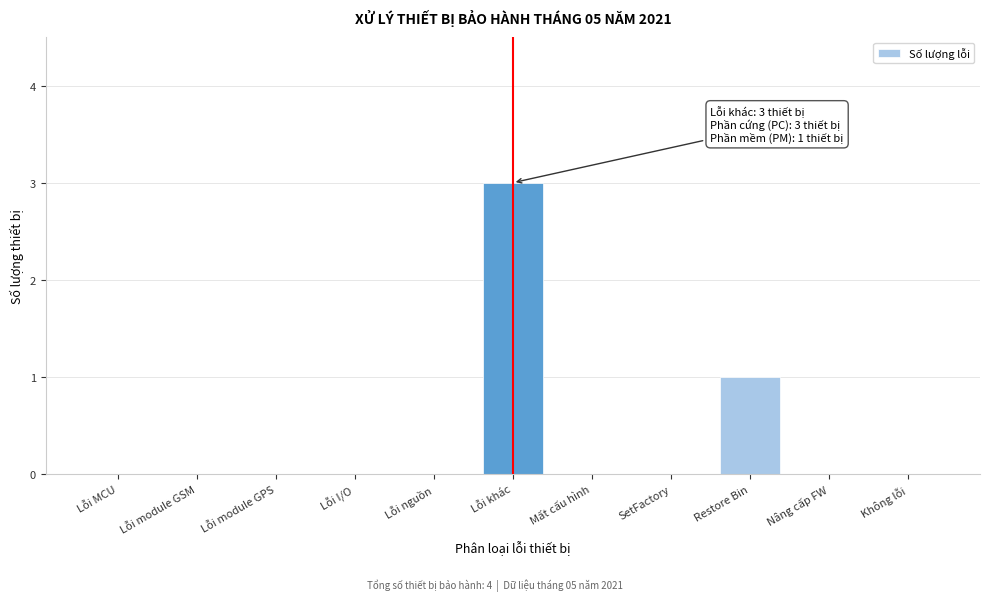

Reading left to right, extract all data points from this chart.

Lỗi MCU=0	Lỗi module GSM=0	Lỗi module GPS=0	Lỗi I/O=0	Lỗi nguồn=0	Lỗi khác=3	Mất cấu hình=0	SetFactory=0	Restore Bin=1	Nâng cấp FW=0	Không lỗi=0